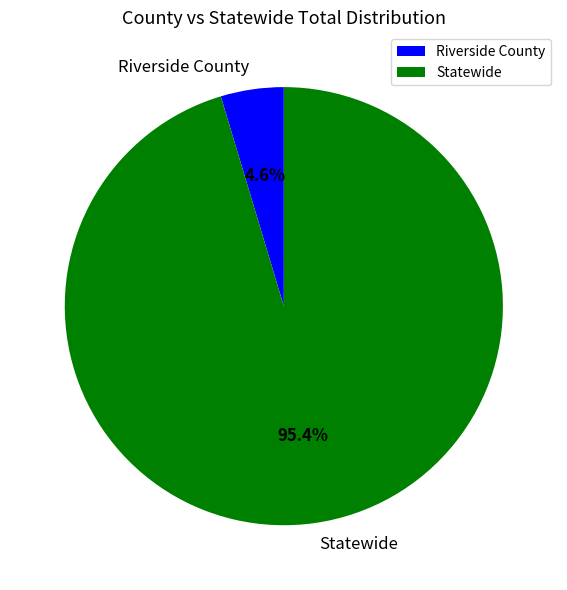

Rank the categories by value from highest to lowest.

Statewide, Riverside County